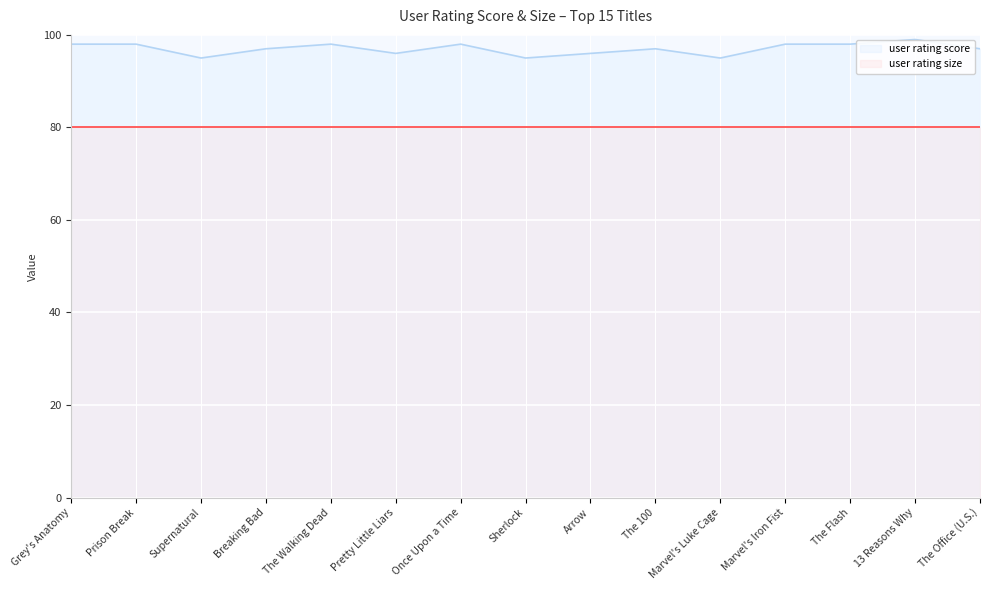

Between Breaking Bad and Supernatural, which is larger?

Breaking Bad